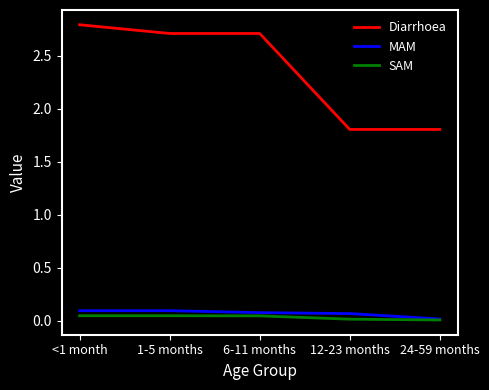

What is the total value across all series at 1-5 months?

2.9